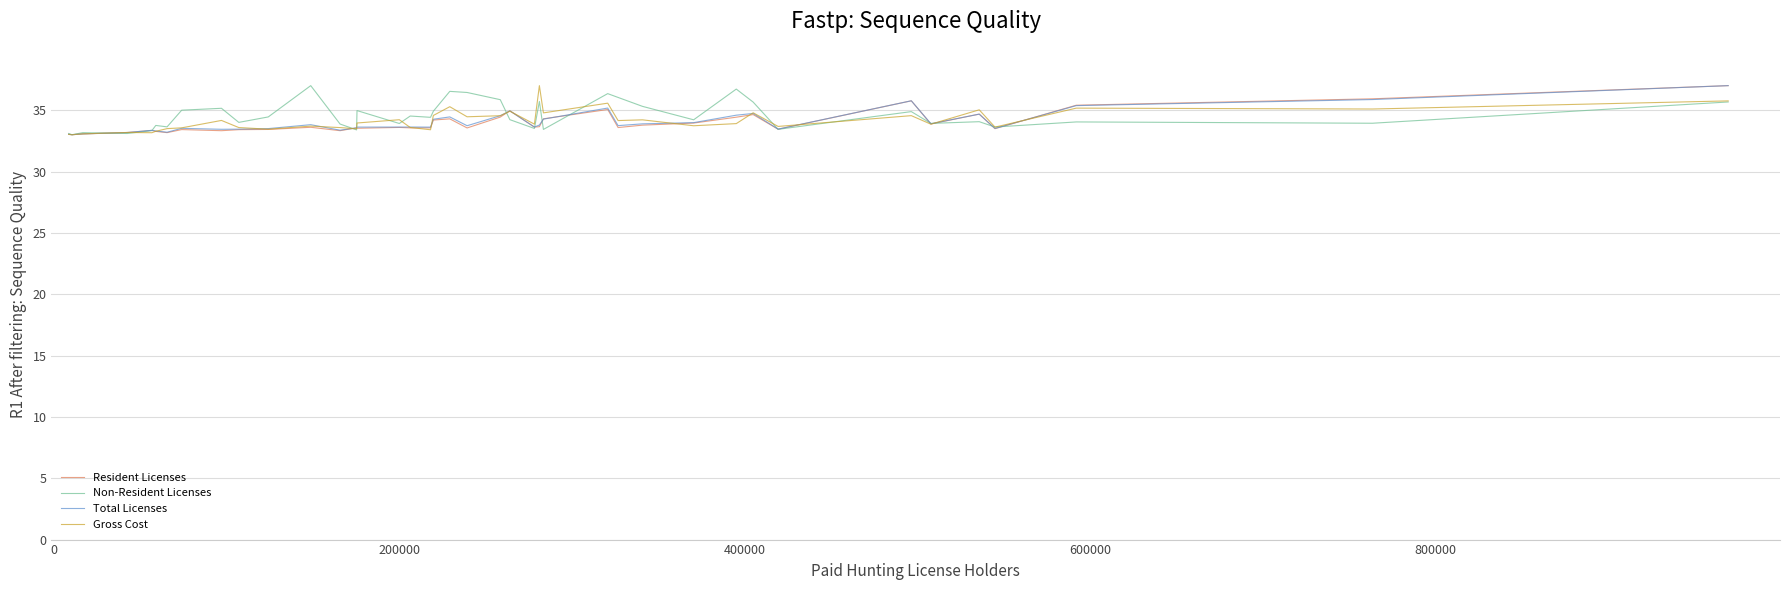

What is the greatest value displayed?

37.0